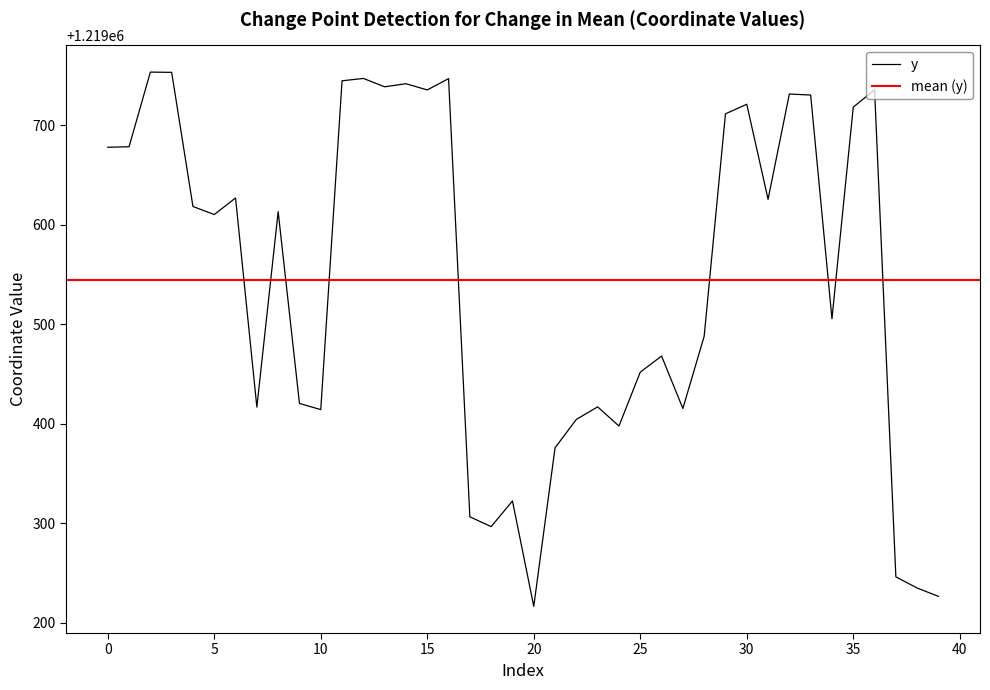

List the labels in order of value, smallest first.

20, 39, 38, 37, 18, 17, 19, 21, 24, 22, 10, 27, 7, 23, 9, 25, 26, 28, 34, 5, 8, 4, 31, 6, 0, 1, 29, 35, 30, 33, 32, 15, 36, 13, 14, 11, 16, 12, 3, 2